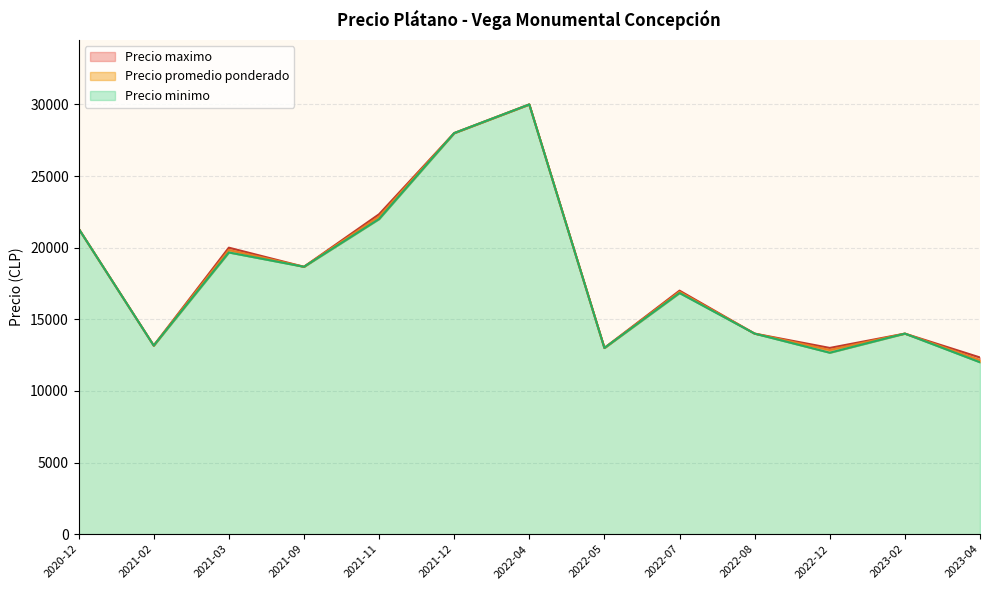

Where does the Precio minimo series first go above 16000?

2020-12